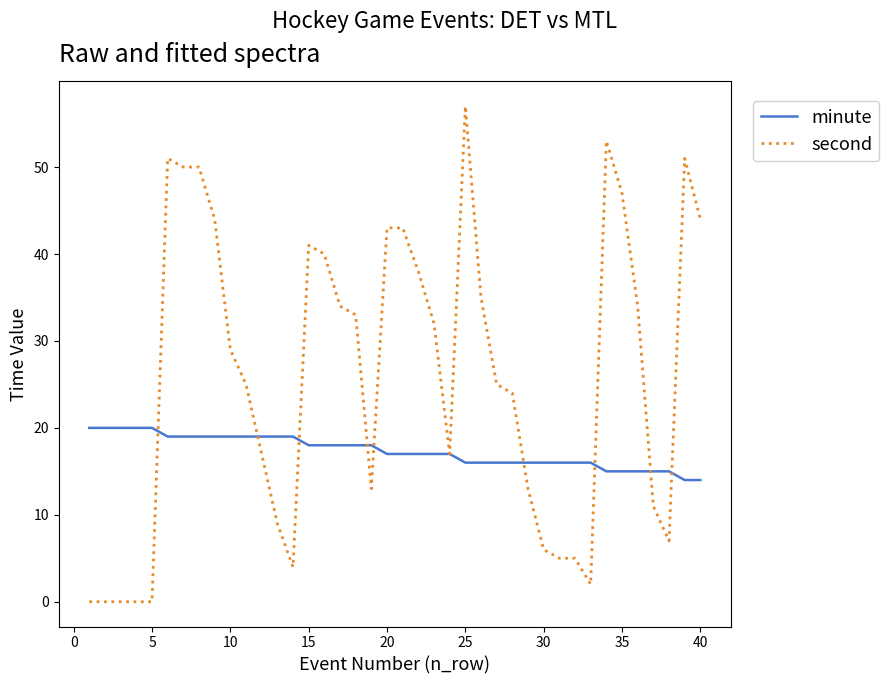

What is the highest value of the second series?

57